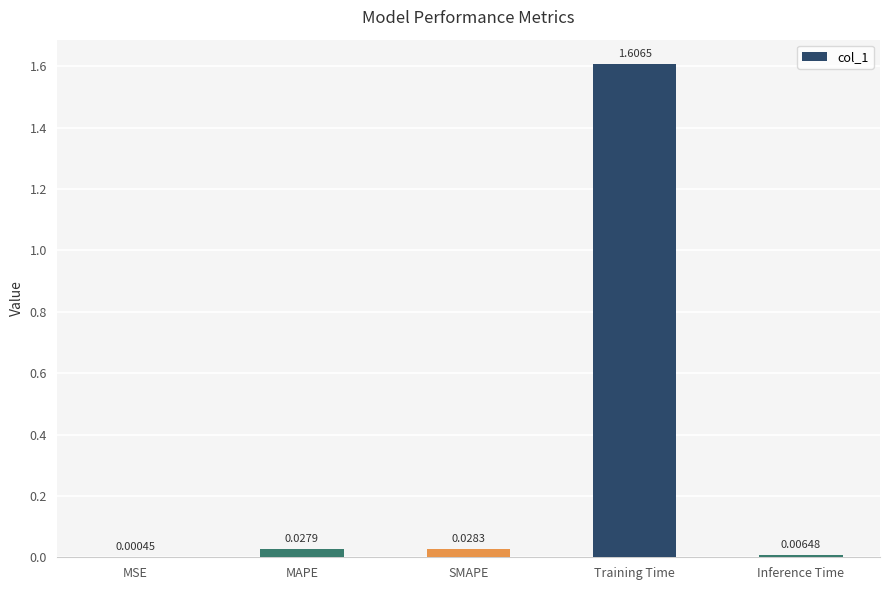

Which category has the highest value across all series?

Training Time